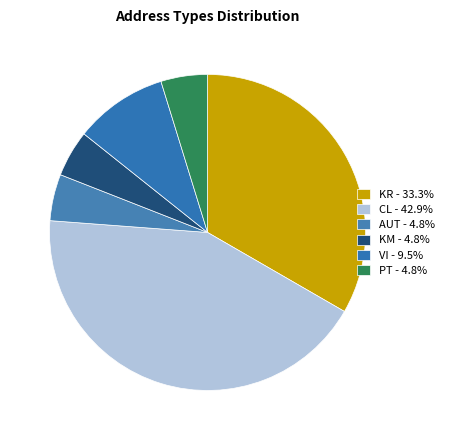

To the nearest percent, what is the difference between the largest and smallest slice percentages?

38%